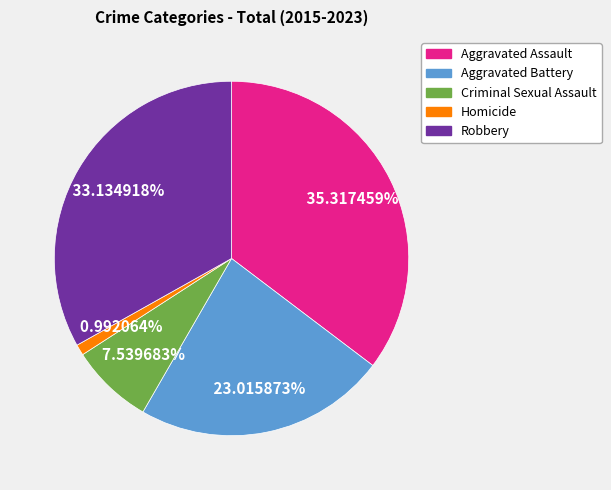

Which has a higher value, Aggravated Assault or Homicide?

Aggravated Assault